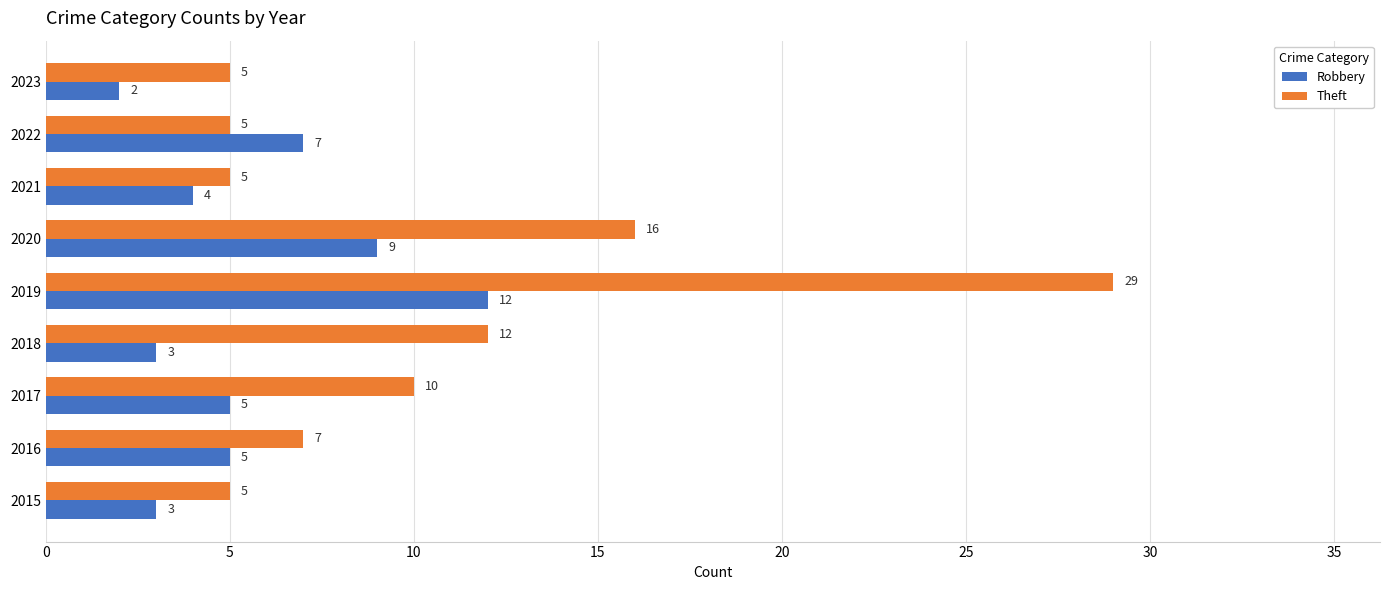

What is the total value across all series at 2019?

41